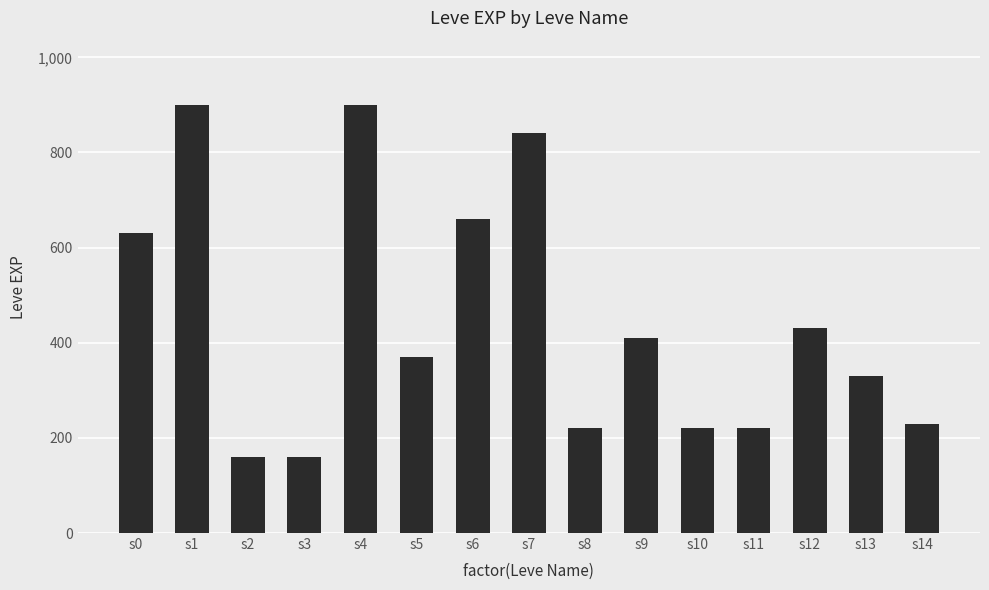

Reading left to right, extract all data points from this chart.

630	900	160	160	900	370	660	840	220	410	220	220	430	330	230